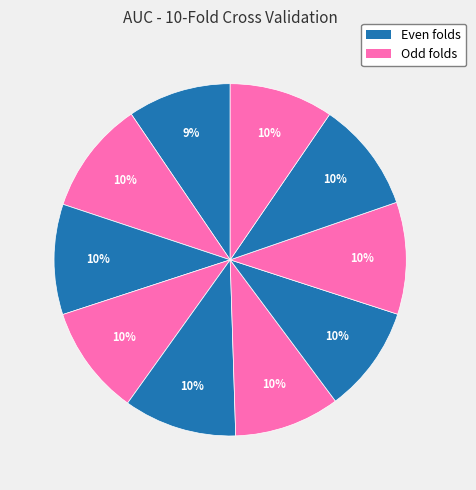

How many segments does this pie chart have?

10